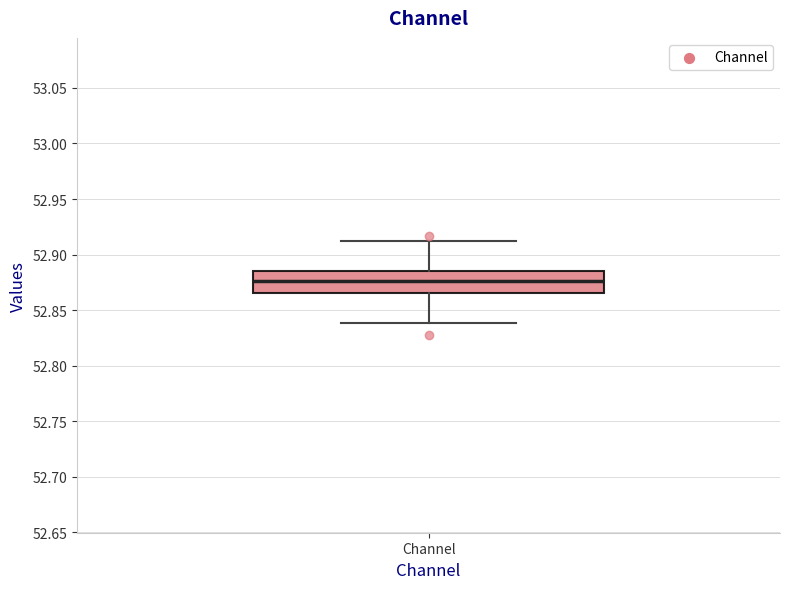

Transcribe this box plot: give where the median line is, the range the box spans, and where the two whiskers end, as read against the y-axis. The values are not printed on the chart, so give them approximately, as read against the axis.

median 52.875, box 52.865 to 52.885, whiskers 52.840 to 52.915